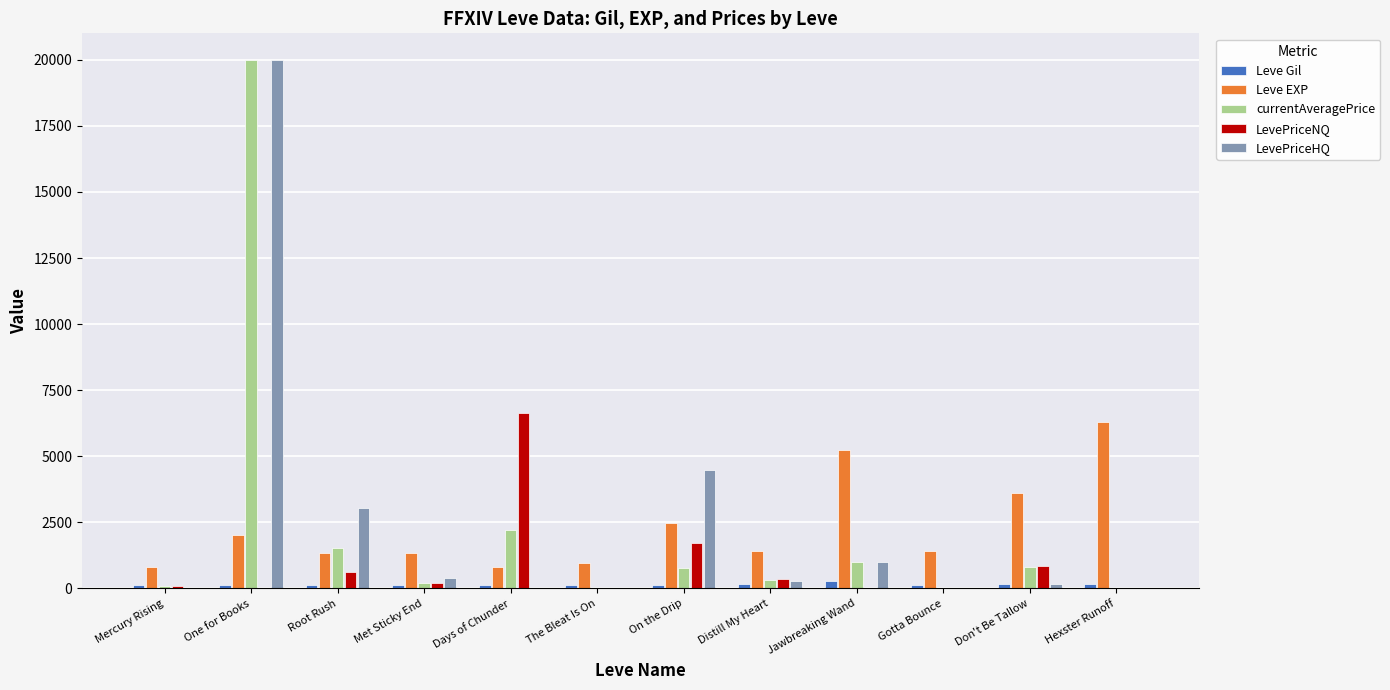

Where does the LevePriceNQ series first go above 194?

Root Rush